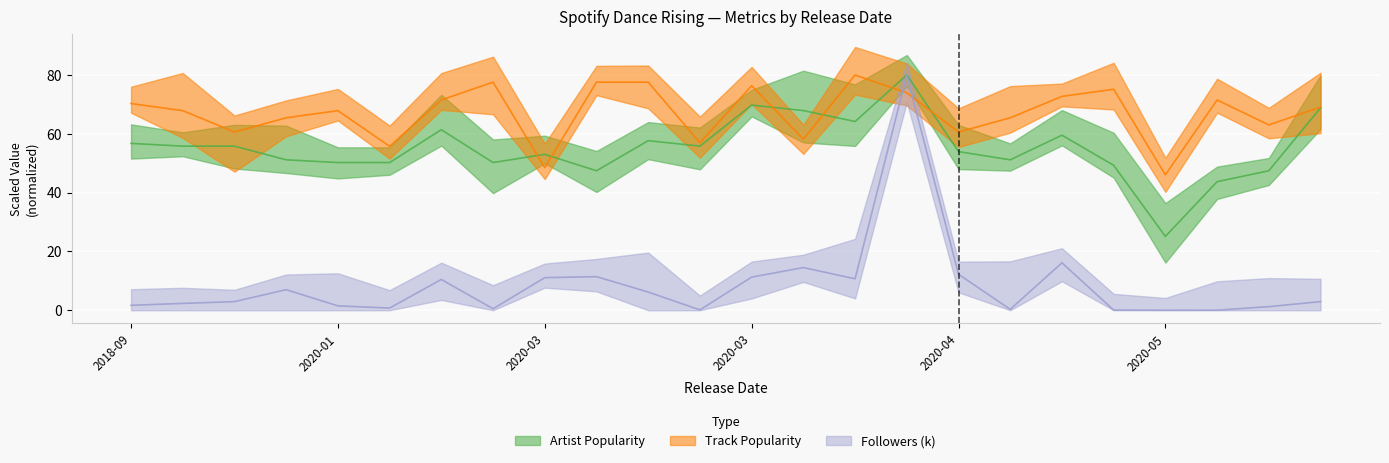

How many lines are shown in the chart?

3